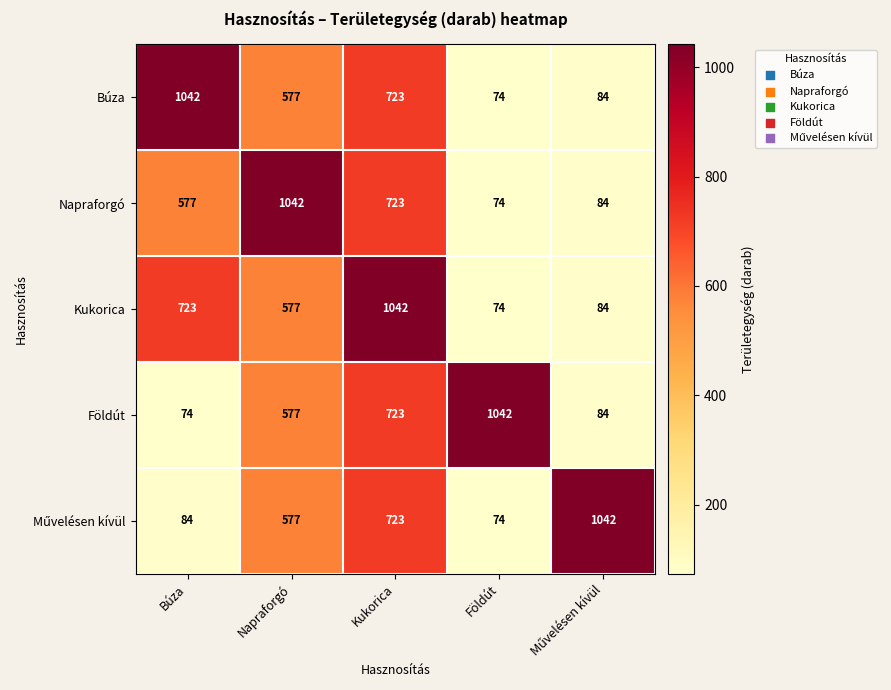

What is the average value of the Földút series?

500